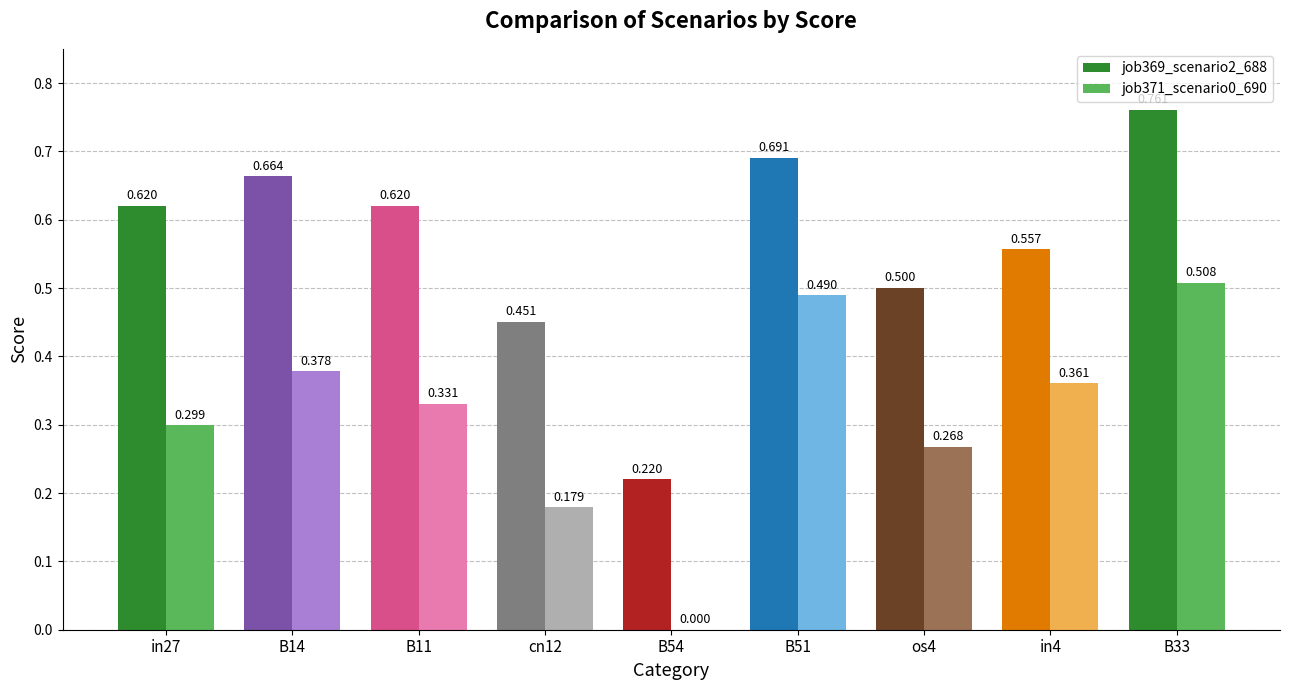

At which category is the sum across all series the highest?

B33